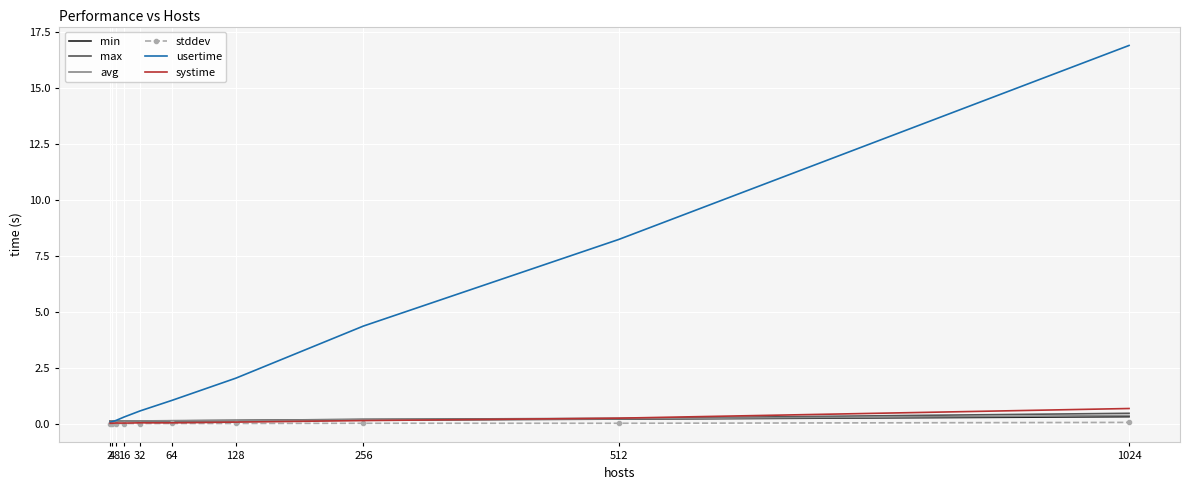

Which series has the largest range (max minus min)?

usertime